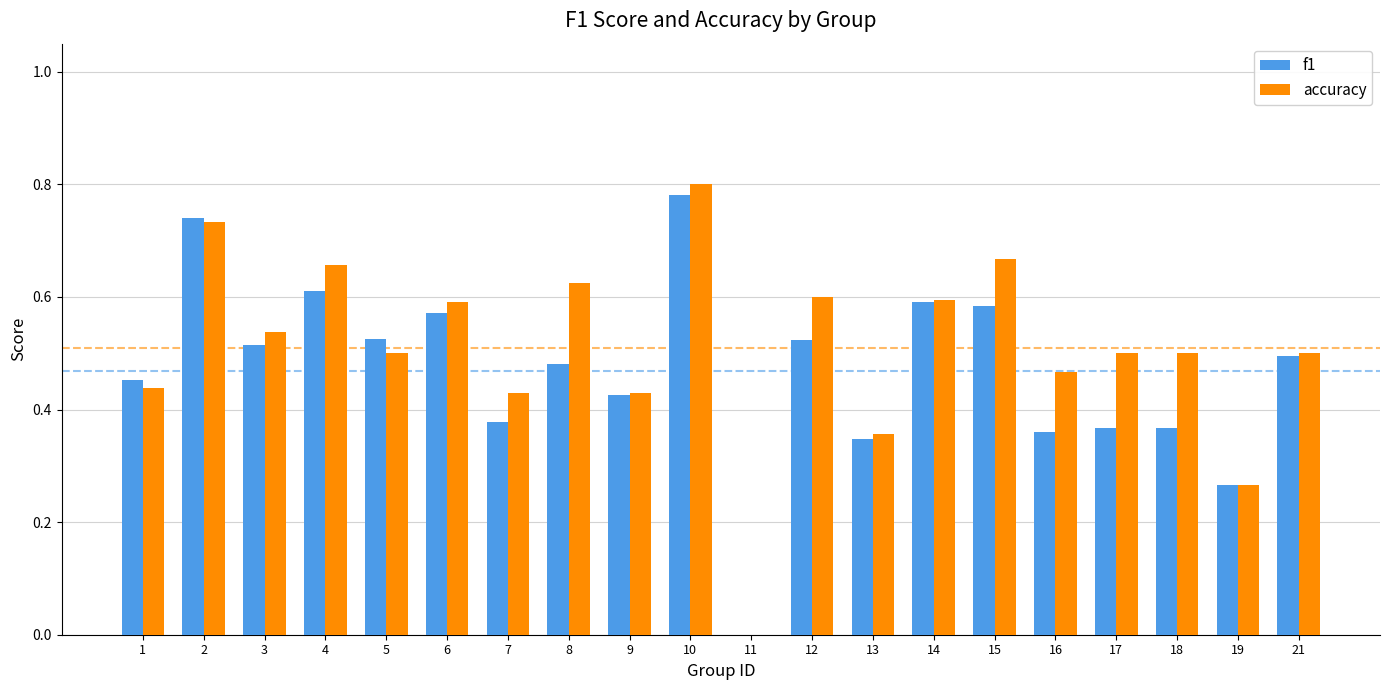

Which series changed the most between 15 and 17?

f1